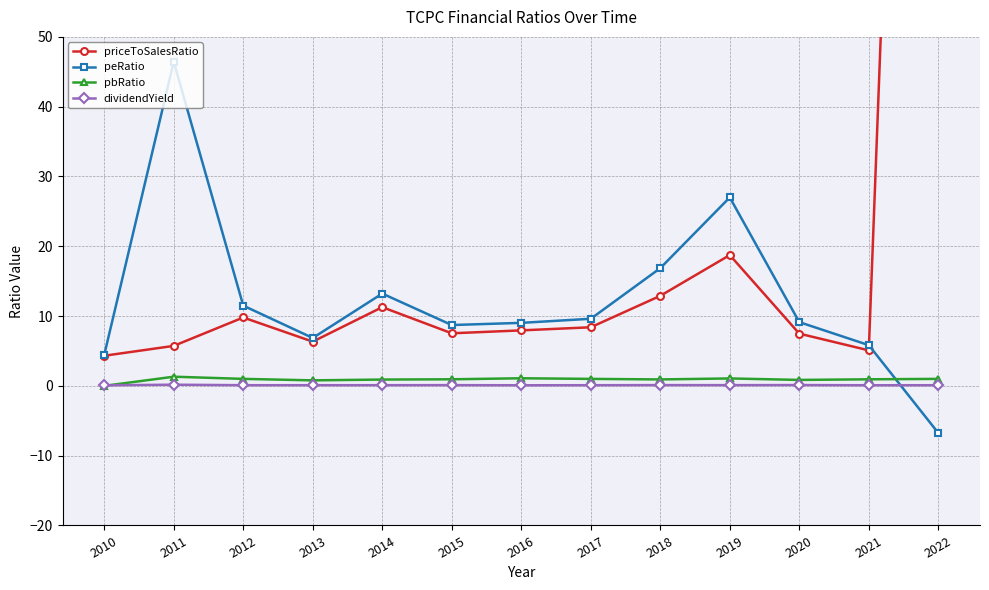

At how many categories does at least one series exceed 3?

13